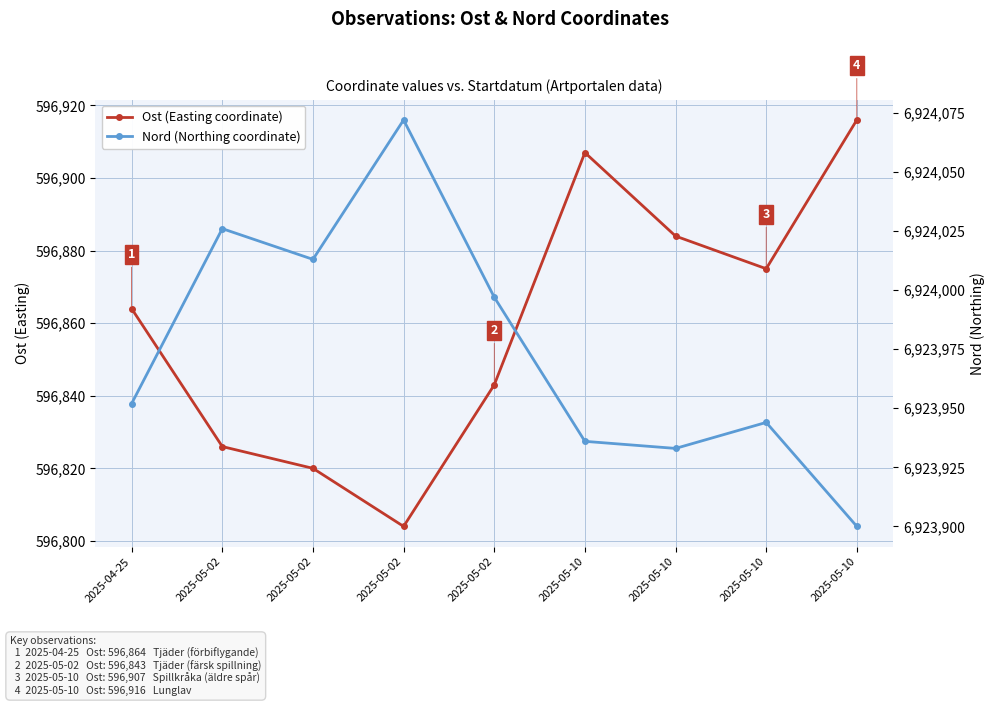

List the series in order of their overall mean, lowest first.

Ost (Easting coordinate), Nord (Northing coordinate)